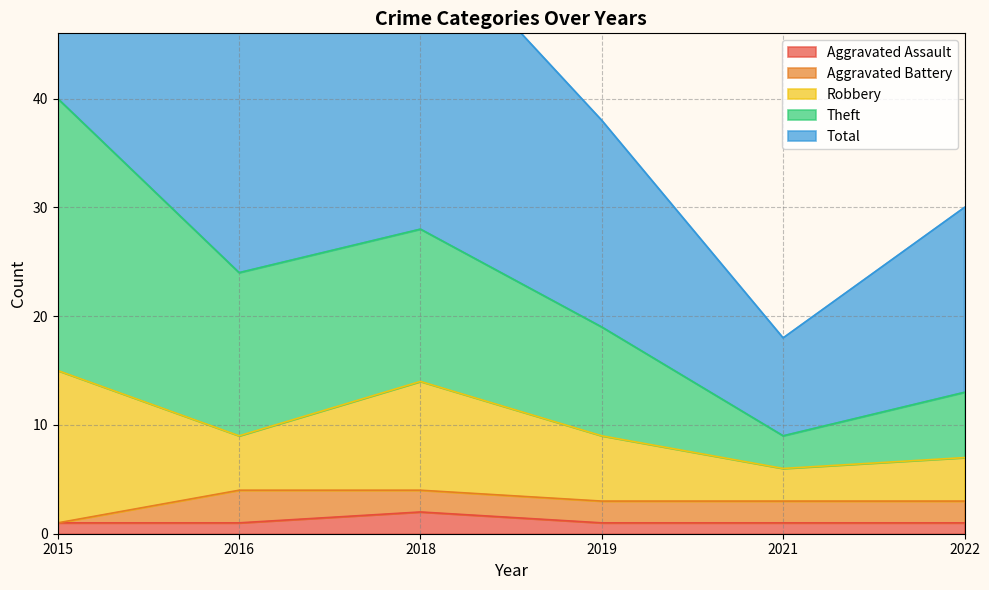

Which category has the highest value in the Theft series?

2015